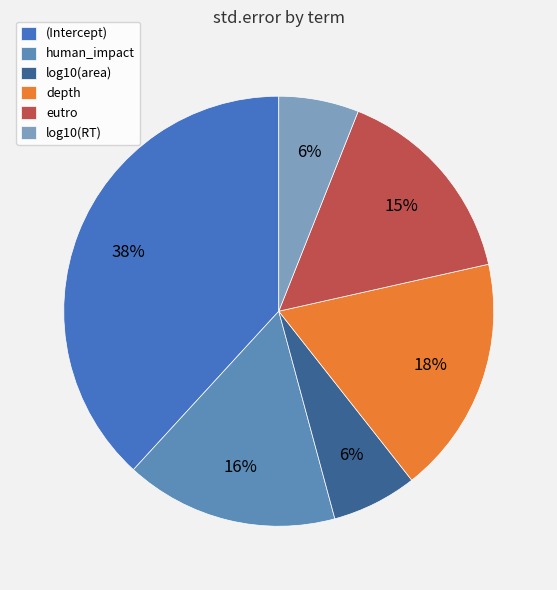

Which has a higher value, log10(RT) or depth?

depth